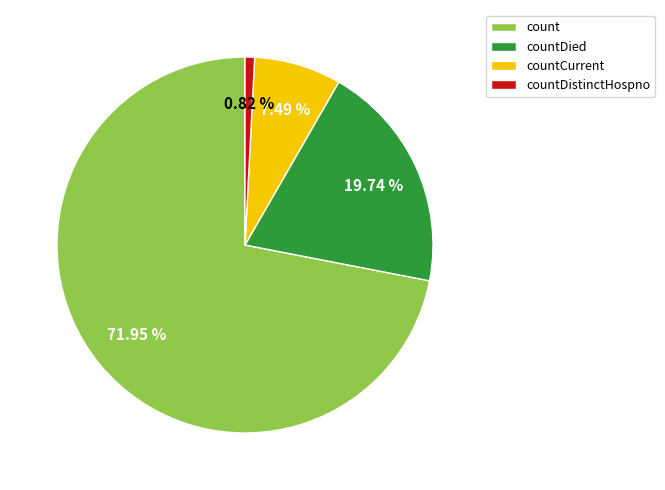

Rank the categories by value from highest to lowest.

count, countDied, countCurrent, countDistinctHospno